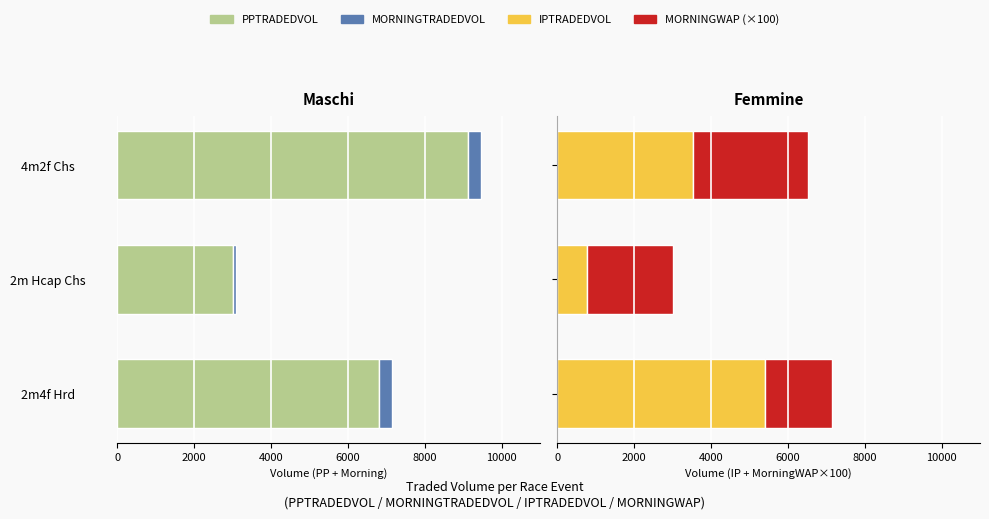

List the series in order of their overall mean, lowest first.

MORNINGTRADEDVOL, MORNINGWAP (×100), IPTRADEDVOL, PPTRADEDVOL